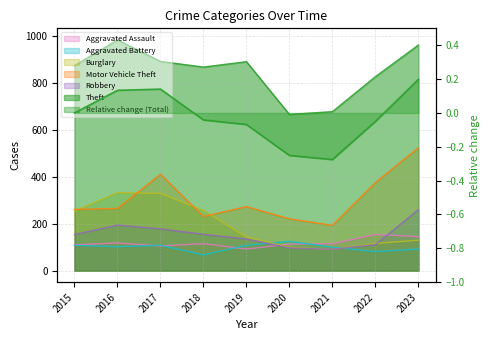

Which series has the largest total across all categories?

Theft